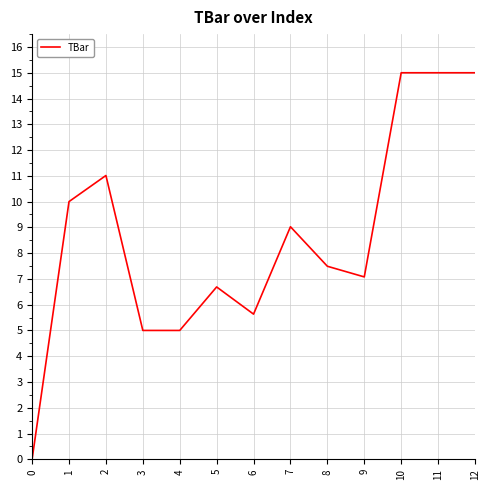

True or false: there are more than 0 points higher than both neighbors.

True